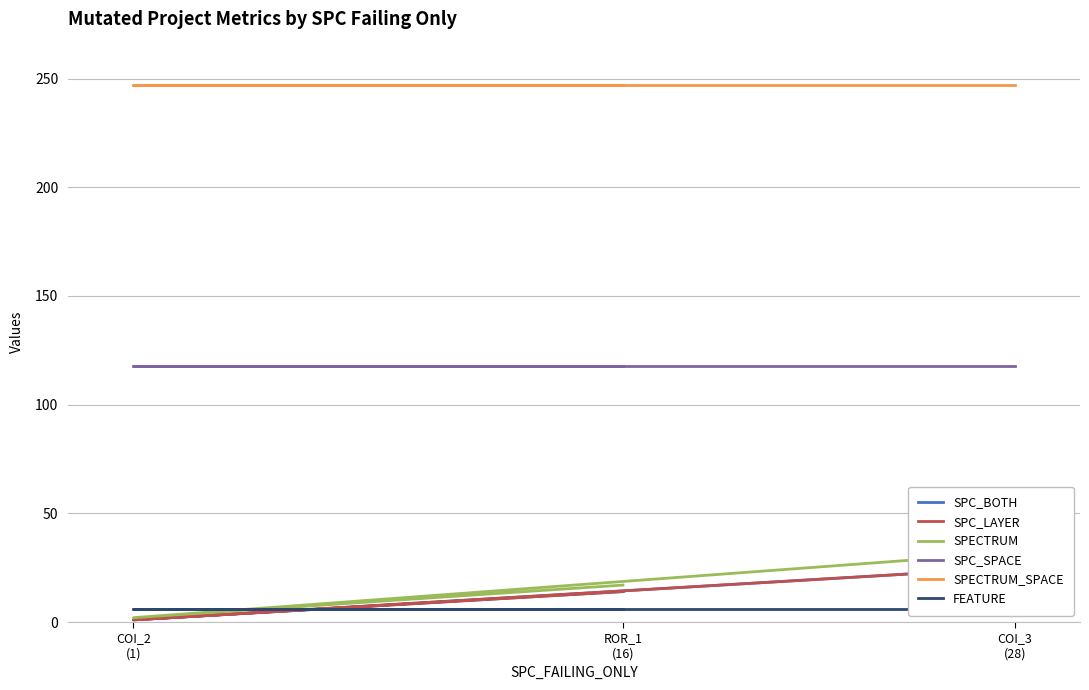

Where is SPECTRUM nearest to the value 17?

ROR_1
(16)